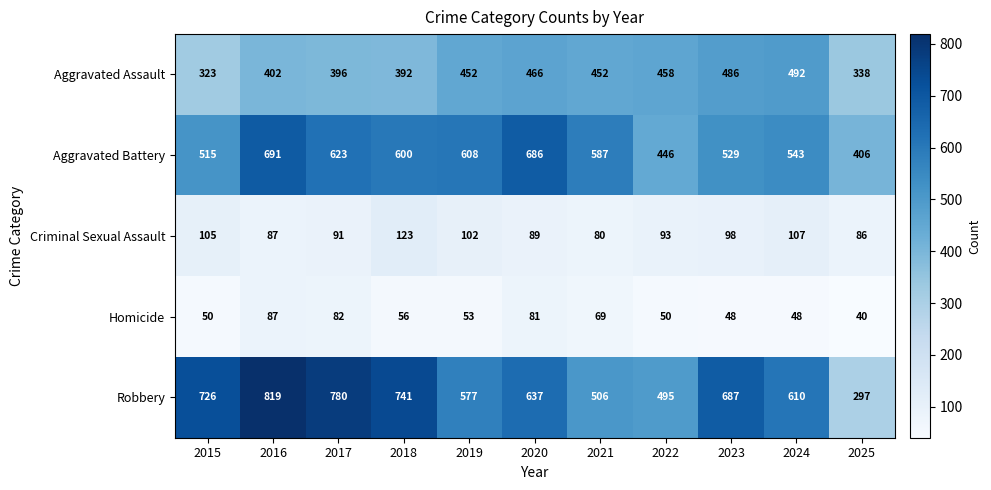

What is the total value across all series at 2015?

1719